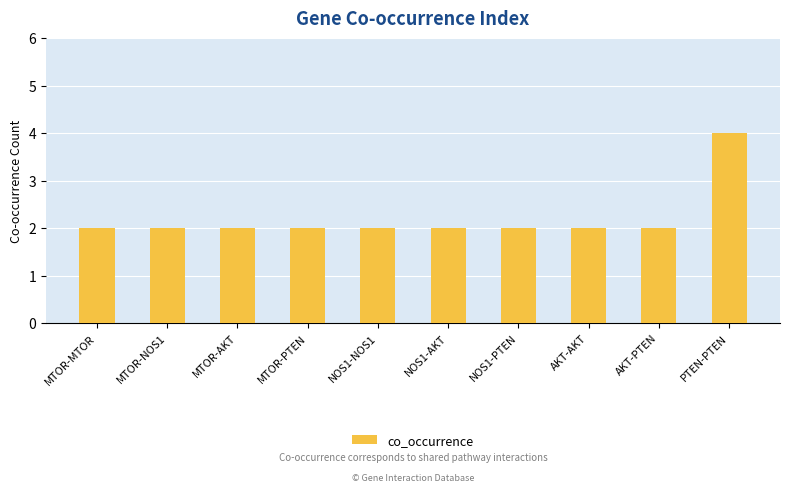

What is the maximum value shown in the chart?

4